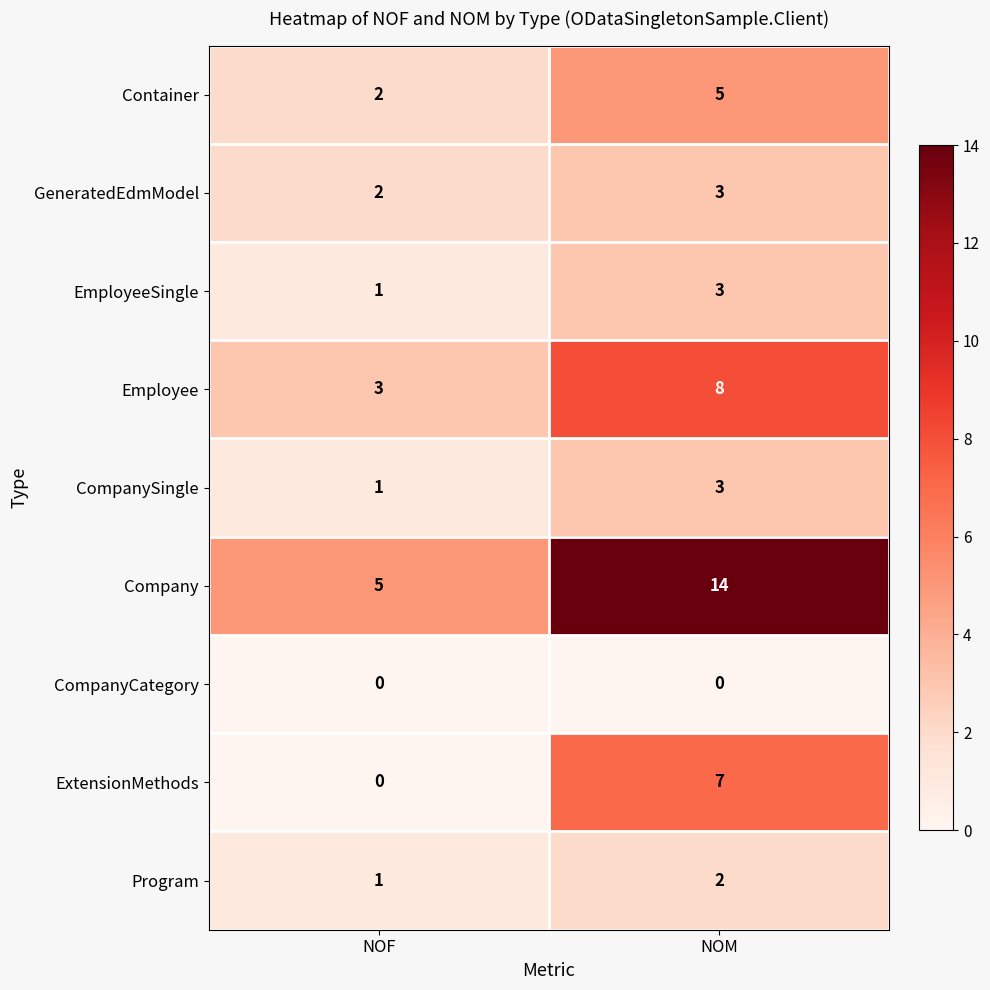

Reading left to right, what are all the values shown in this chart?

Container: NOF=2	NOM=5
GeneratedEdmModel: NOF=2	NOM=3
EmployeeSingle: NOF=1	NOM=3
Employee: NOF=3	NOM=8
CompanySingle: NOF=1	NOM=3
Company: NOF=5	NOM=14
CompanyCategory: NOF=0	NOM=0
ExtensionMethods: NOF=0	NOM=7
Program: NOF=1	NOM=2